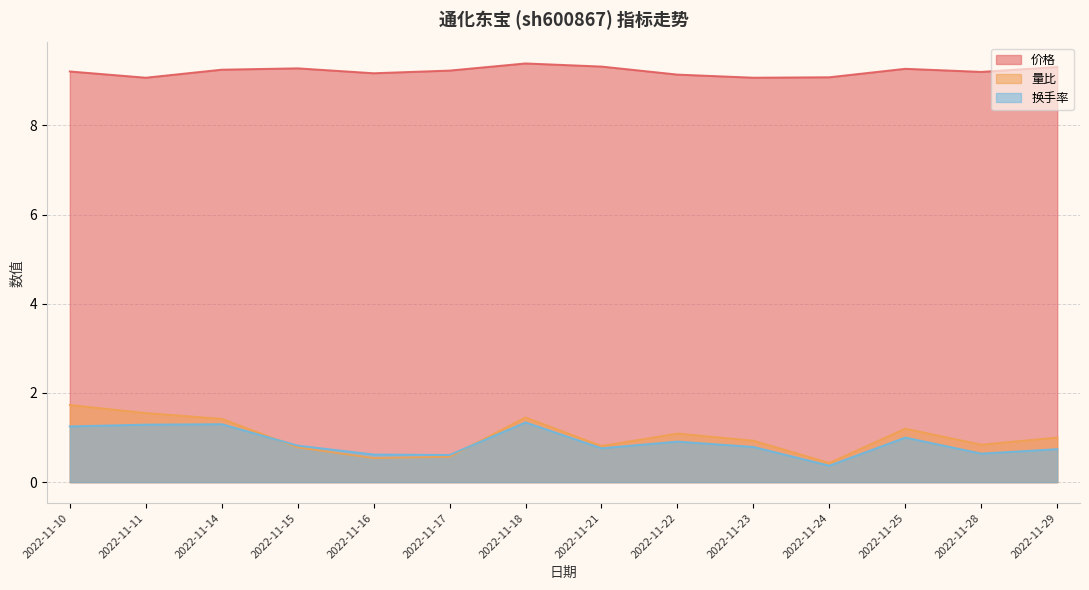

True or false: 换手率 and 价格 intersect in this chart.

False